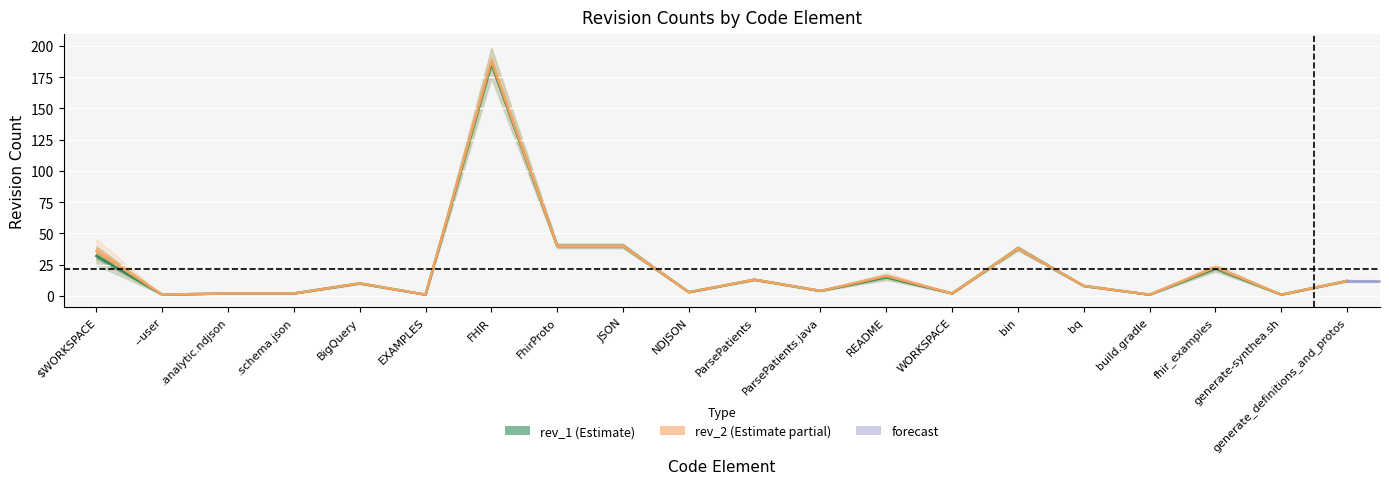

At which category does the chart reach its minimum across all series?

--user